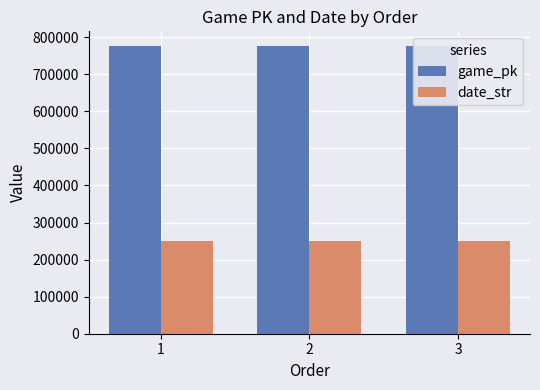

Reading left to right, extract all data points from this chart.

game_pk: 1=776986	2=776999	3=777020
date_str: 1=250727	2=250726	3=250725